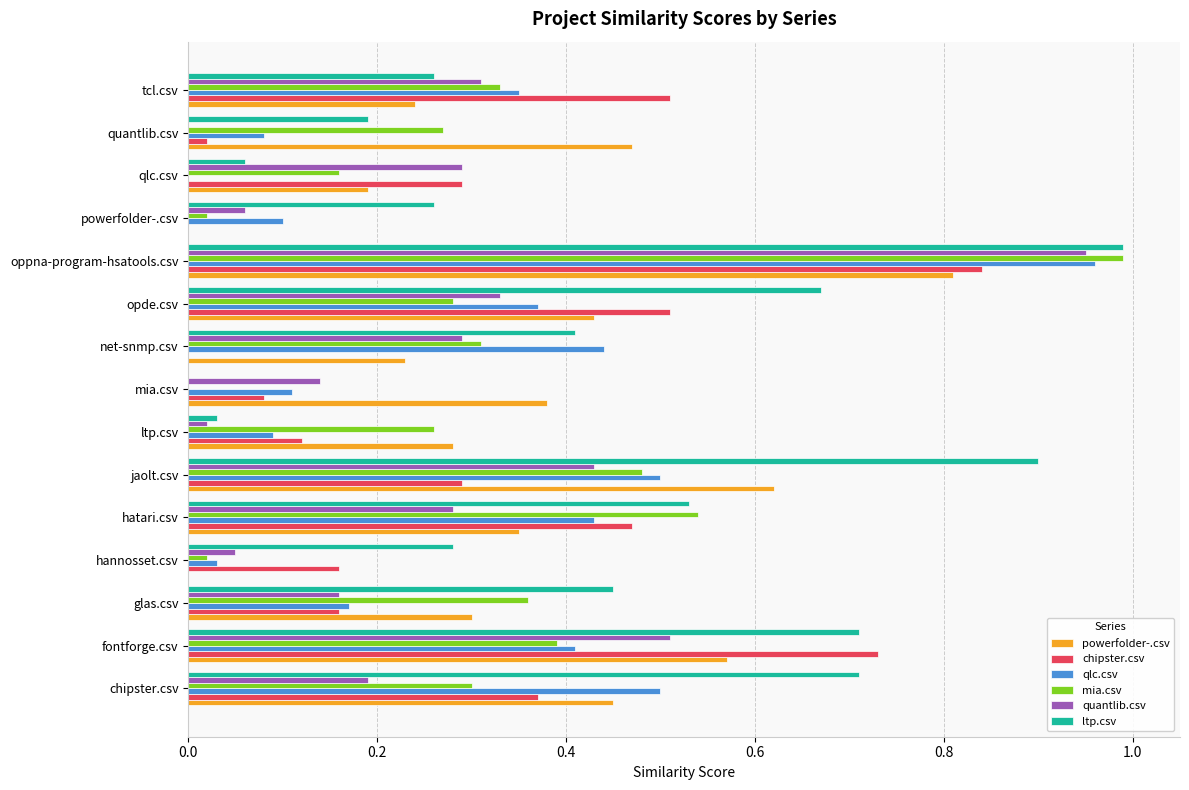

What is the sum of all mia.csv values?

4.7